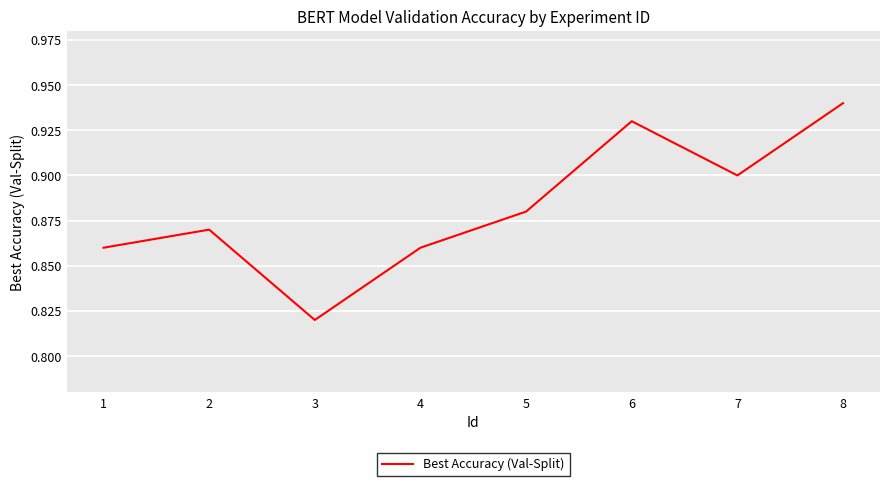

Which category has the lowest value across all series?

3